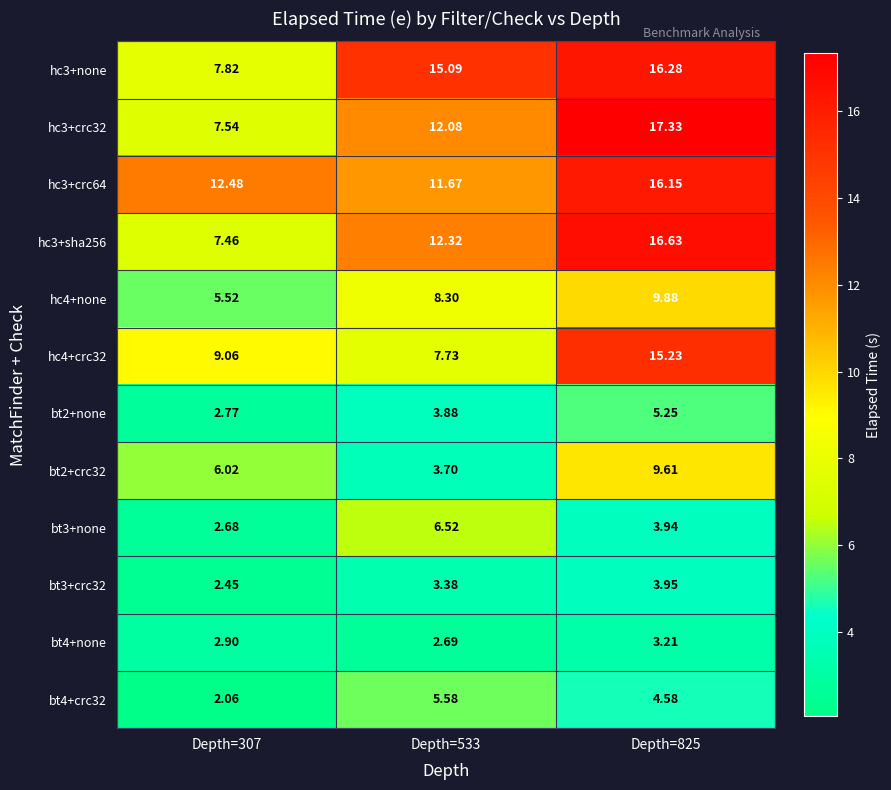

At how many categories does at least one series exceed 9?

3